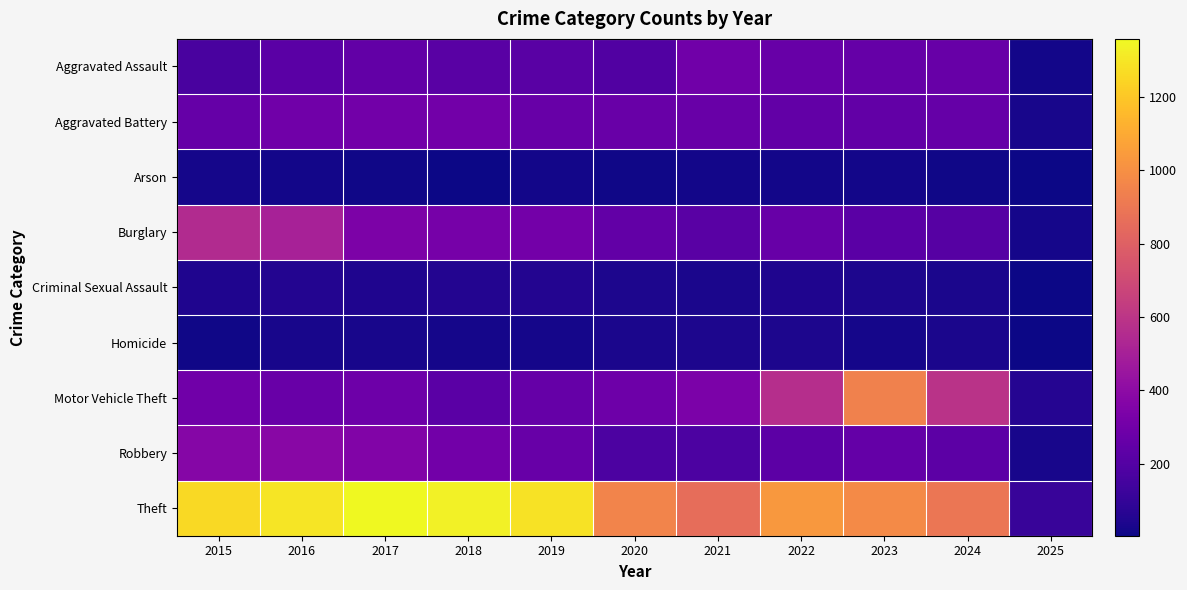

Reading right to left, list all the values displayed in this chart.

Aggravated Assault: 2025=17	2024=267	2023=259	2022=264	2021=295	2020=192	2019=220	2018=220	2017=251	2016=225	2015=164
Aggravated Battery: 2025=27	2024=259	2023=251	2022=249	2021=270	2020=268	2019=267	2018=302	2017=303	2016=298	2015=259
Arson: 2025=3	2024=12	2023=15	2022=15	2021=18	2020=12	2019=16	2018=8	2017=12	2016=14	2015=22
Burglary: 2025=22	2024=207	2023=225	2022=263	2021=220	2020=250	2019=308	2018=319	2017=339	2016=505	2015=552
Criminal Sexual Assault: 2025=3	2024=30	2023=35	2022=44	2021=33	2020=40	2019=55	2018=51	2017=41	2016=51	2015=43
Homicide: 2025=4	2024=30	2023=22	2022=35	2021=38	2020=34	2019=21	2018=23	2017=27	2016=28	2015=13
Motor Vehicle Theft: 2025=56	2024=587	2023=943	2022=569	2021=332	2020=287	2019=262	2018=225	2017=285	2016=272	2015=299
Robbery: 2025=27	2024=230	2023=257	2022=227	2021=175	2020=174	2019=263	2018=302	2017=356	2016=381	2015=372
Theft: 2025=111	2024=898	2023=980	2022=1032	2021=856	2020=954	2019=1288	2018=1337	2017=1359	2016=1297	2015=1263